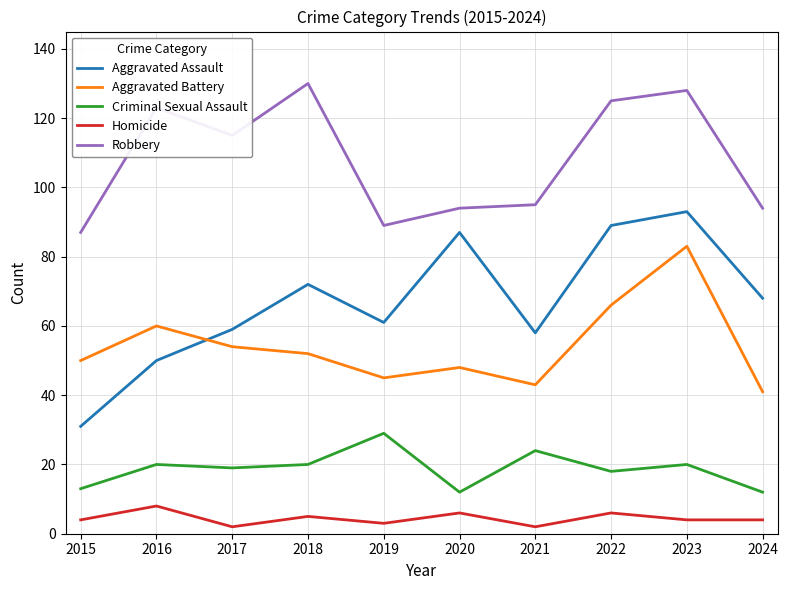

List the series in order of their peak value, lowest first.

Homicide, Criminal Sexual Assault, Aggravated Battery, Aggravated Assault, Robbery